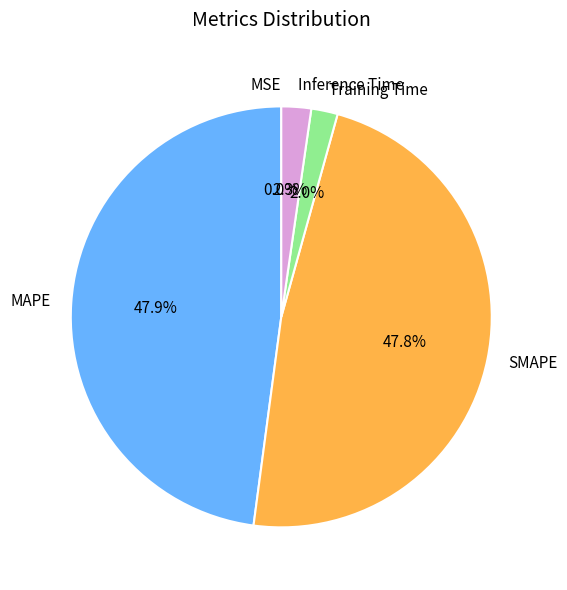

True or false: Inference Time accounts for 11% of the total.

False